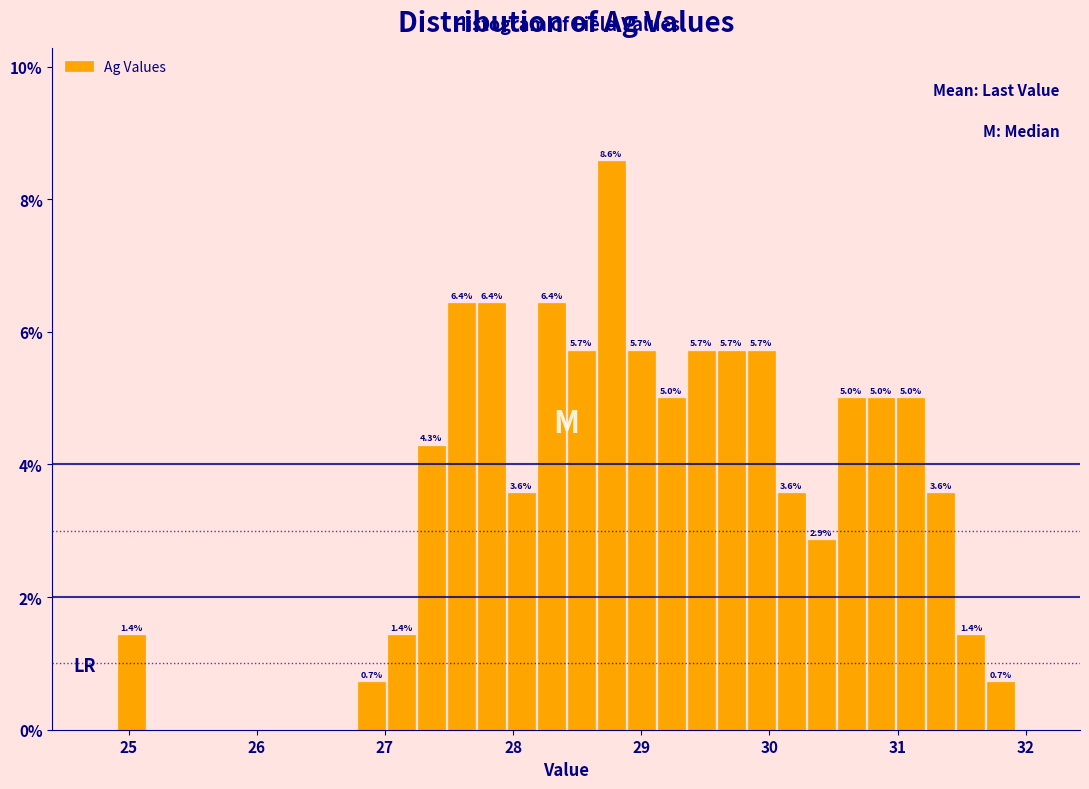

Read against the x-axis, roughly where is the centre of the tallest bar?

28.8